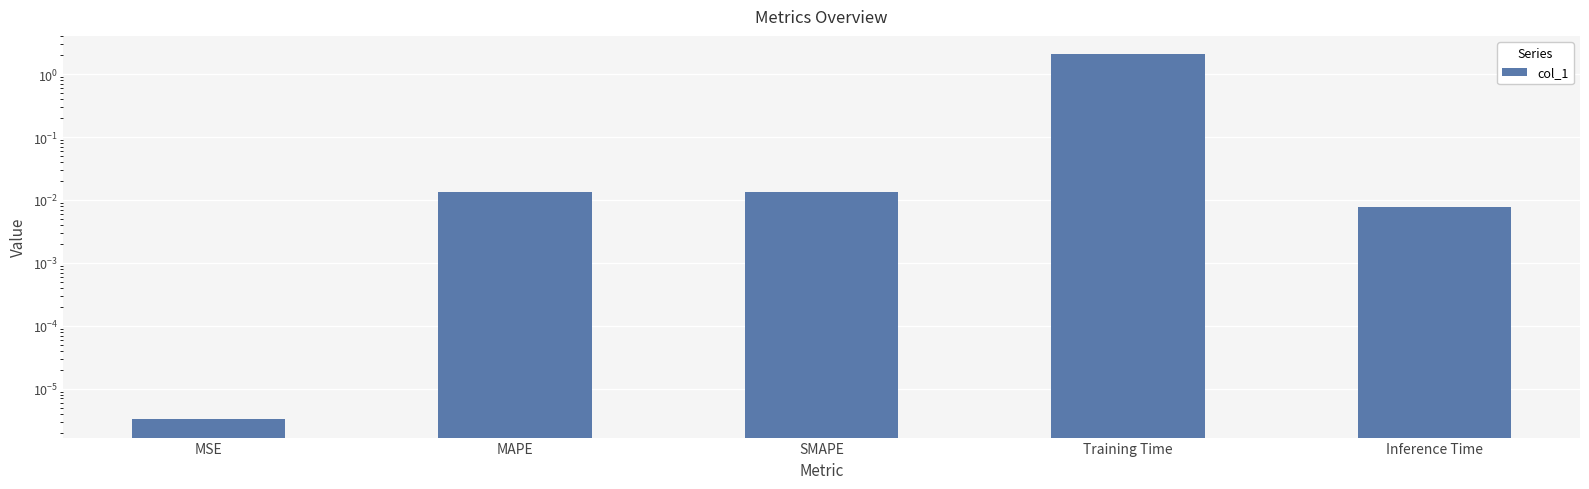

Is it true that the value at MAPE is 0.0?

False